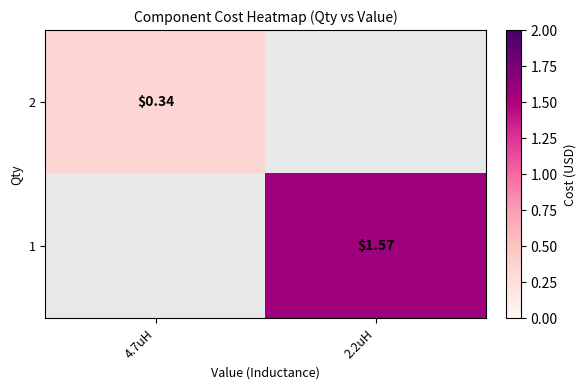

Is the value of 2 at 4.7uH greater than the value of 1 at 2.2uH?

No